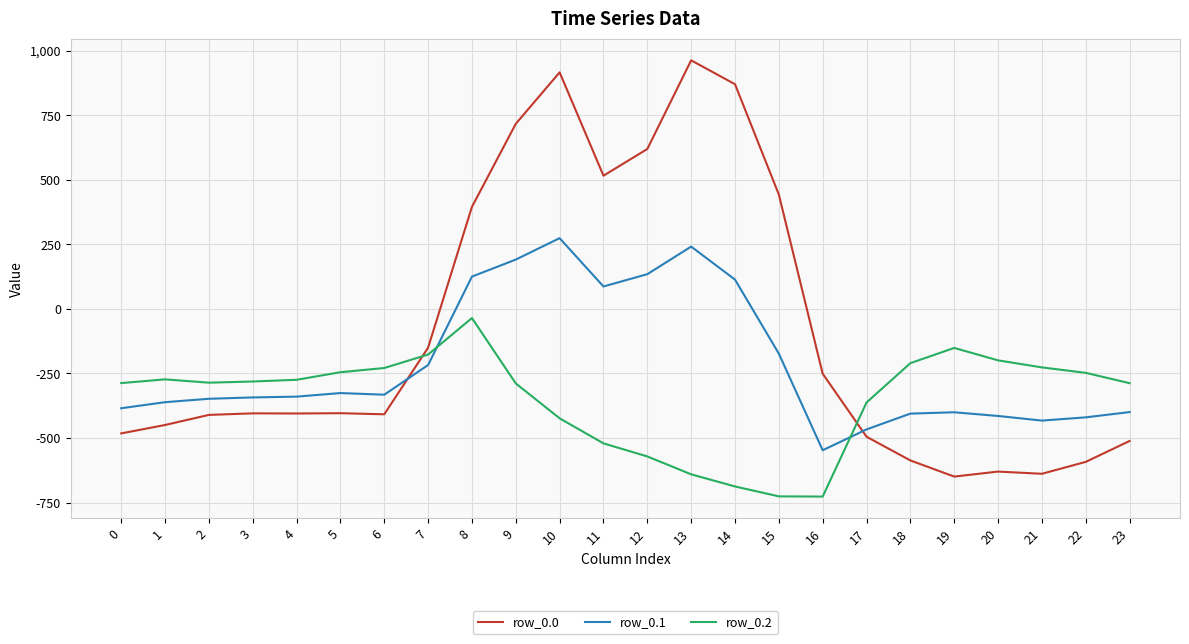

Rank the series by their average value, from lowest to highest.

row_0.2, row_0.1, row_0.0